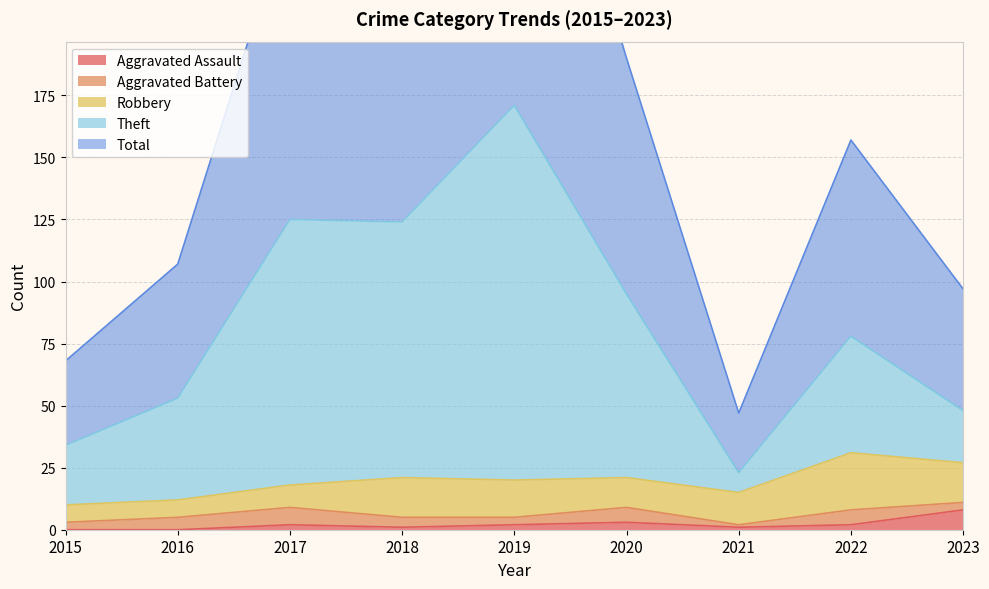

At how many categories does at least one series exceed 48?

8